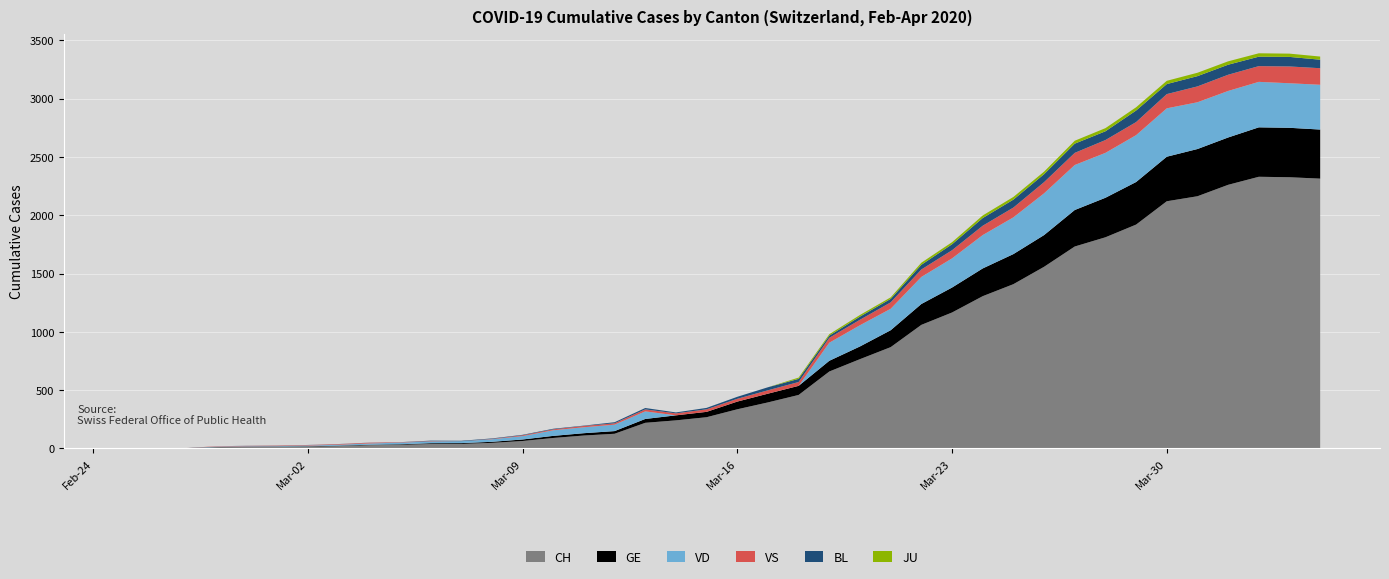

Reading right to left, list all the values displayed in this chart.

GE: 421	424	424	406	405	382	365	339	313	272	258	238	214	179	145	109	92	78	75	66	46	43	33	23	20	18	13	9	7	7	5	4	4	3	3	3	2	1	1	0
VD: 384	382	390	399	401	415	402	385	386	358	315	286	250	232	184	182	155	0	0	0	0	0	65	55	51	48	29	22	16	15	14	11	8	6	4	4	4	0	0	0
VS: 142	144	135	139	136	122	112	110	104	96	84	80	70	64	55	47	42	33	29	24	22	17	17	12	11	8	7	3	0	3	3	6	5	4	4	3	3	0	0	0
BL: 73	82	81	86	88	86	99	75	79	68	68	66	51	40	30	27	19	27	26	17	12	8	12	9	3	5	4	4	4	4	1	1	1	1	1	1	0	0	0	0
JU: 27	28	29	29	29	28	28	27	25	22	23	22	18	18	13	14	12	11	0	0	0	0	0	0	0	0	0	0	0	0	0	0	0	0	0	0	0	0	0	0
CH: 2314	2326	2330	2261	2163	2120	1920	1811	1732	1558	1409	1306	1166	1060	869	766	660	459	395	336	268	241	220	126	111	90	64	48	39	38	31	28	20	16	13	12	10	2	1	0